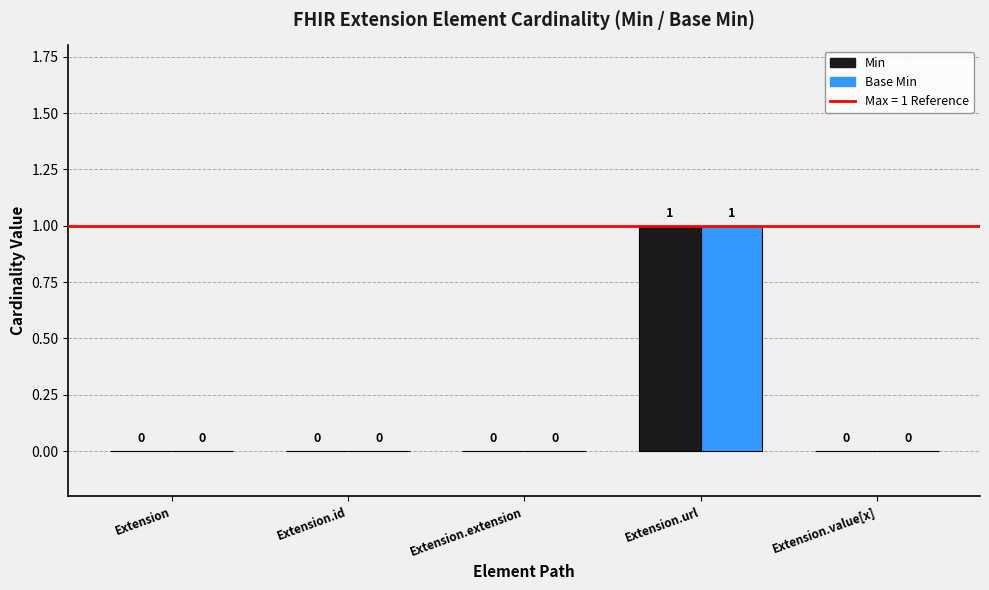

Is the value of Base Min at Extension greater than the value of Min at Extension.url?

No